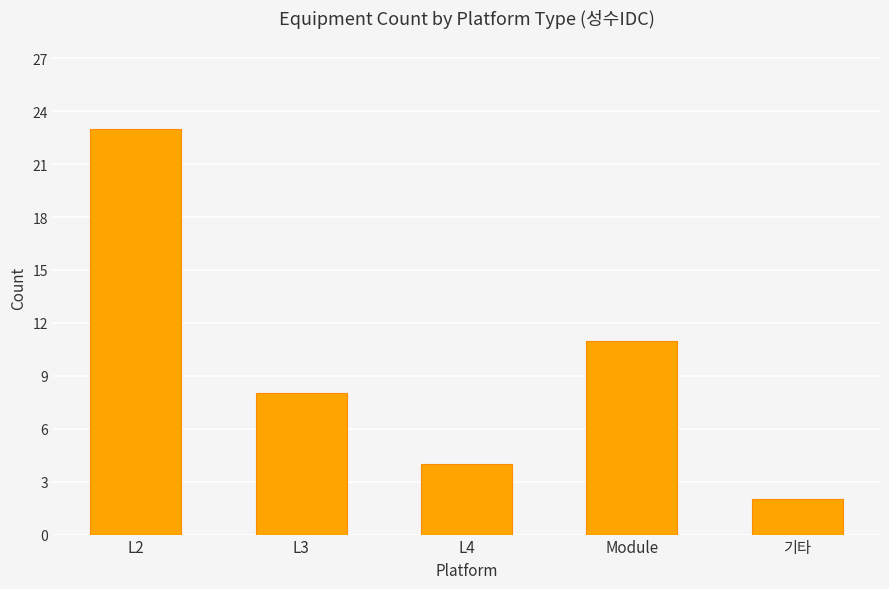

At which category does the chart reach its minimum across all series?

기타